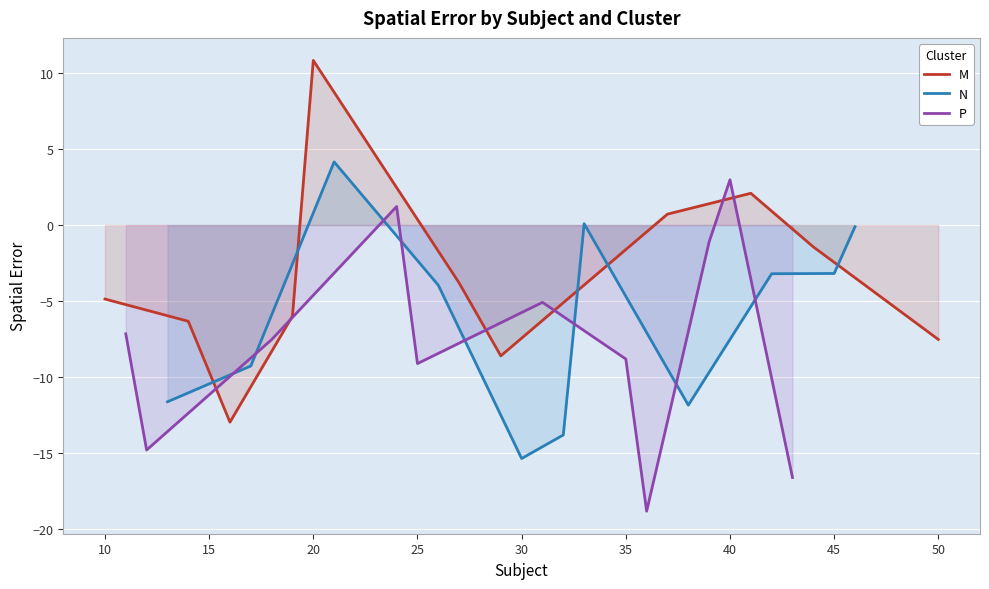

What is the highest value of the P series?

3.0